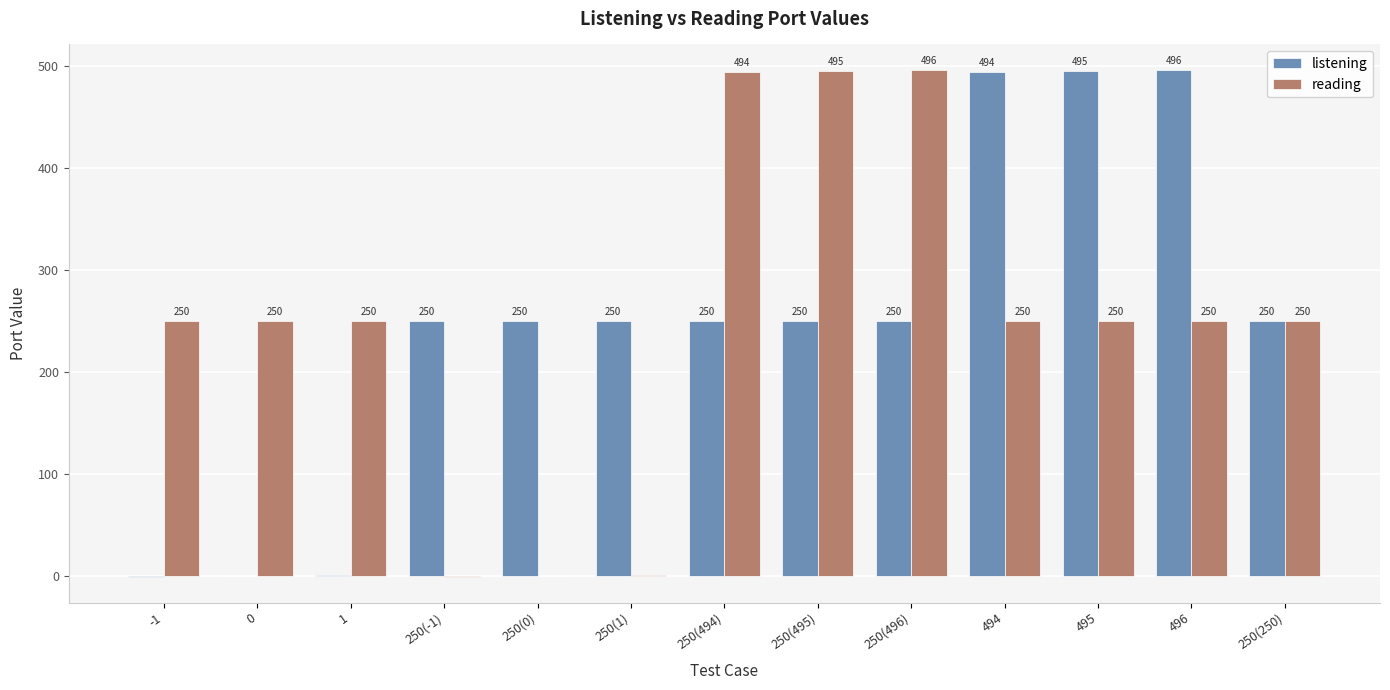

What is the maximum value shown in the chart?

496